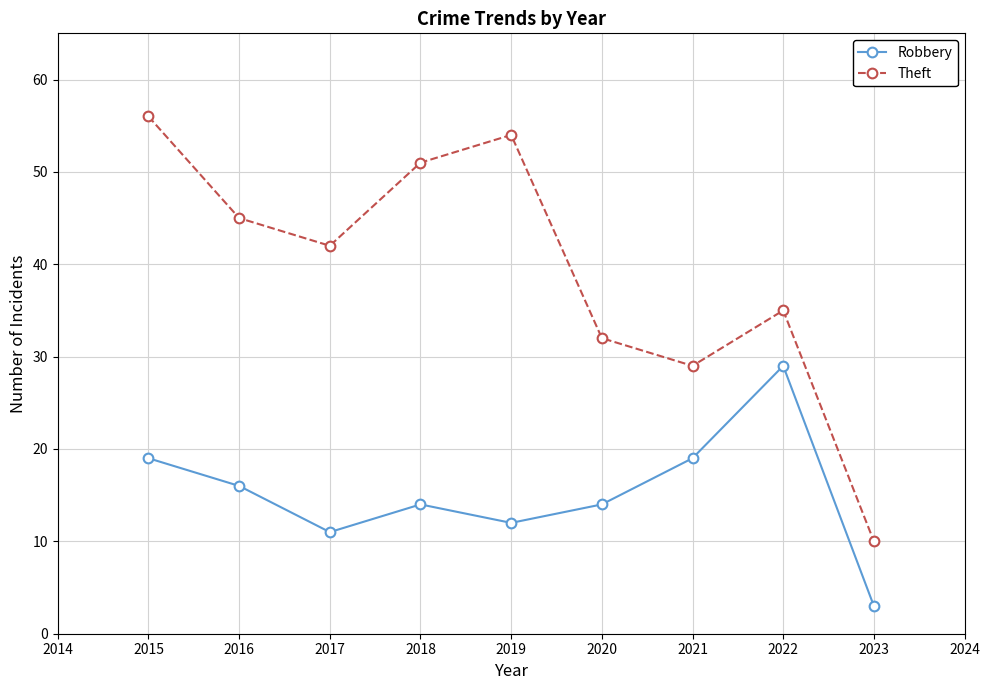

Which series has the largest range (max minus min)?

Theft